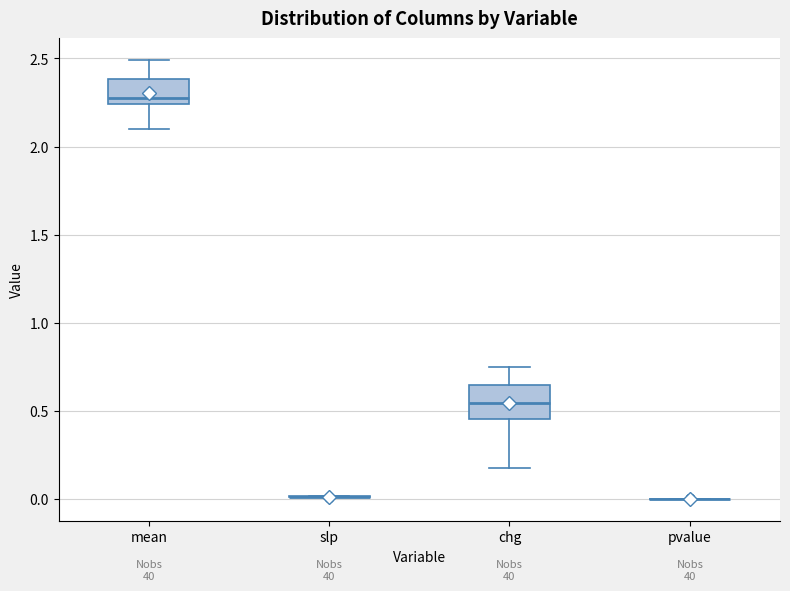

Reading left to right, transcribe this box plot: for each box, give where its median line is, the range the box spans, and where its two whiskers end, as read against the y-axis. The values are not printed on the chart, so give them approximately, as read against the axis.

mean: median 2.30, box 2.25 to 2.40, whiskers 2.10 to 2.50
slp: box collapsed to a line at 0.00, whiskers 0.00 to 0.00
chg: median 0.55, box 0.45 to 0.65, whiskers 0.15 to 0.75
pvalue: box collapsed to a line at 0.00, whiskers 0.00 to 0.00